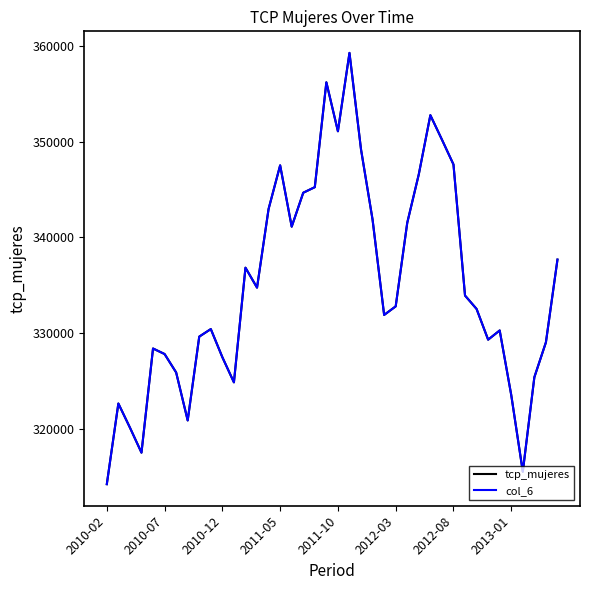

How many intersections are there between tcp_mujeres and col_6?

5